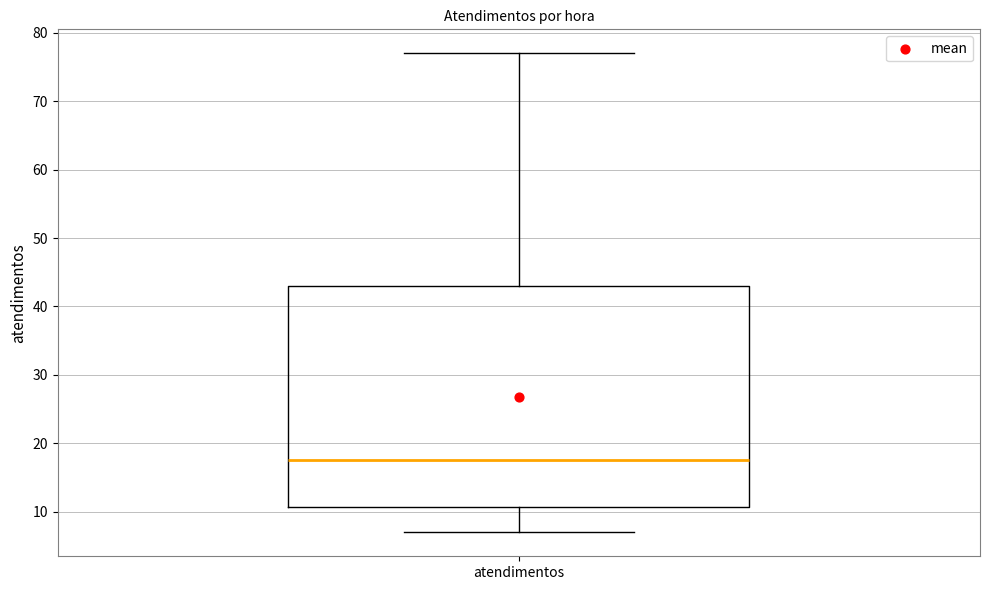

Where does the median line of the box for atendimentos sit on the y-axis? The values are not printed on the chart, so give them approximately, as read against the axis.

18